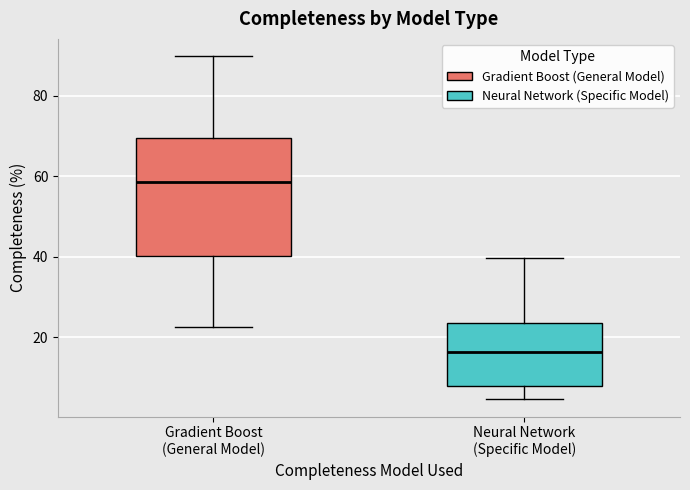

Which box is the tallest, from its lower edge to its upper edge?

Gradient Boost (General Model)